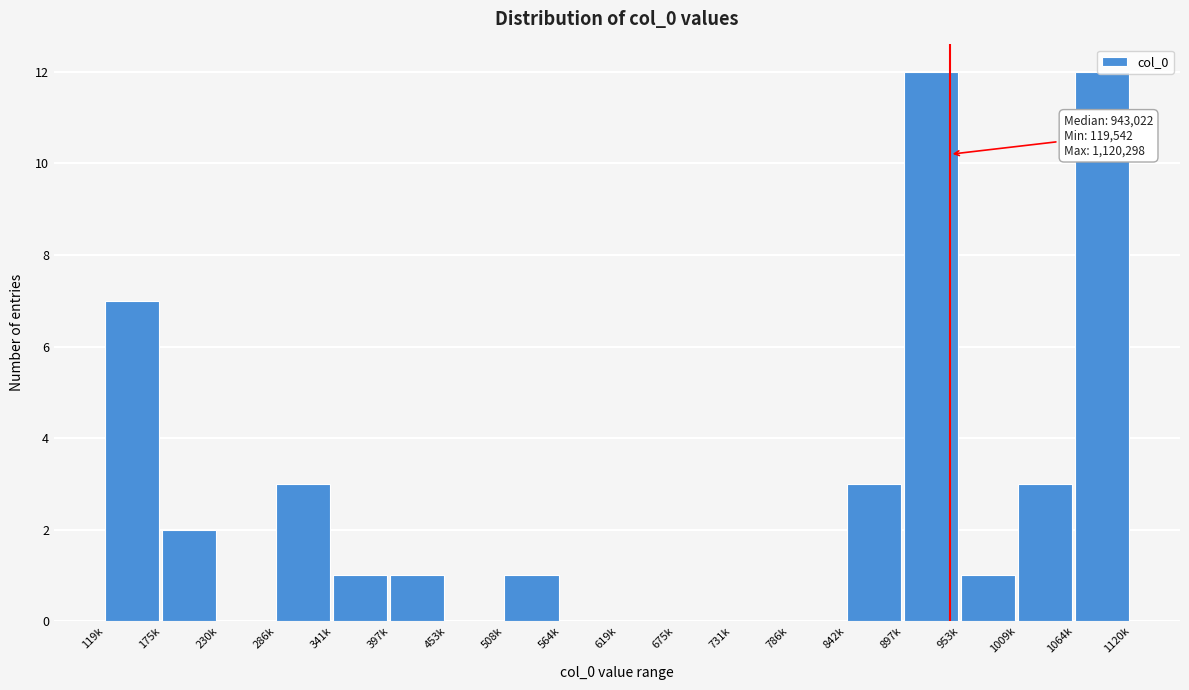

What is the maximum value shown in the chart?

12